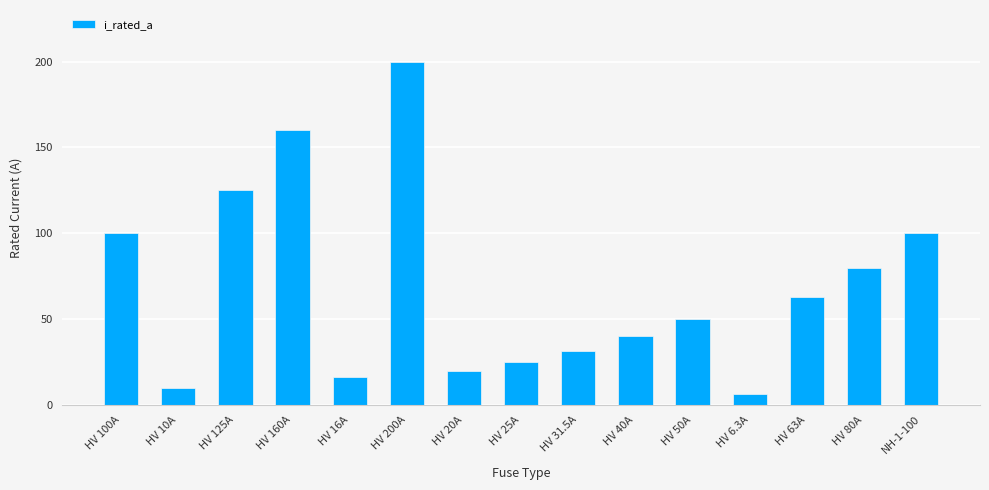

The chart shows a value of 80.0 at HV 80A. True or false?

True